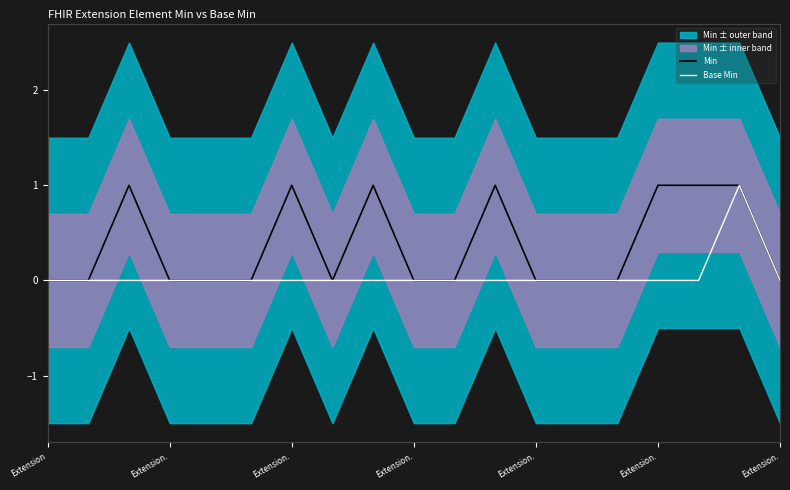

Where is the first local maximum for Base Min?

17